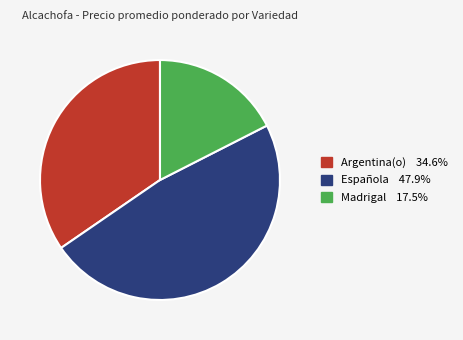

Between Madrigal and Argentina(o), which is larger?

Argentina(o)